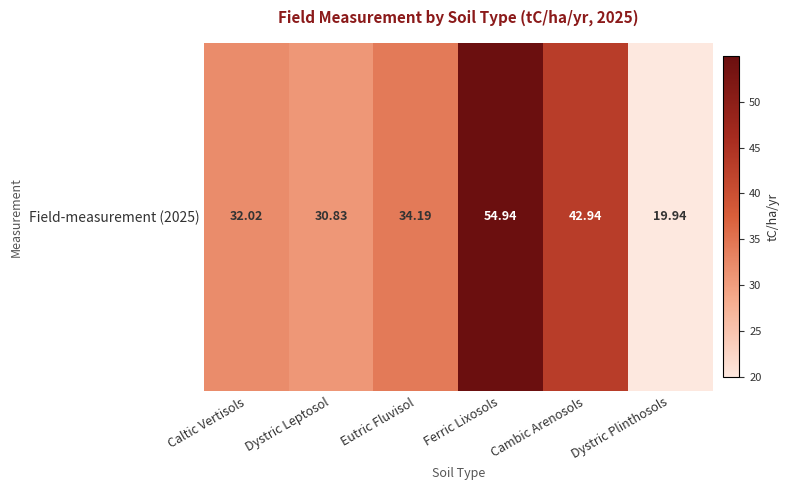

What is the difference between the maximum and second lowest values?

24.1